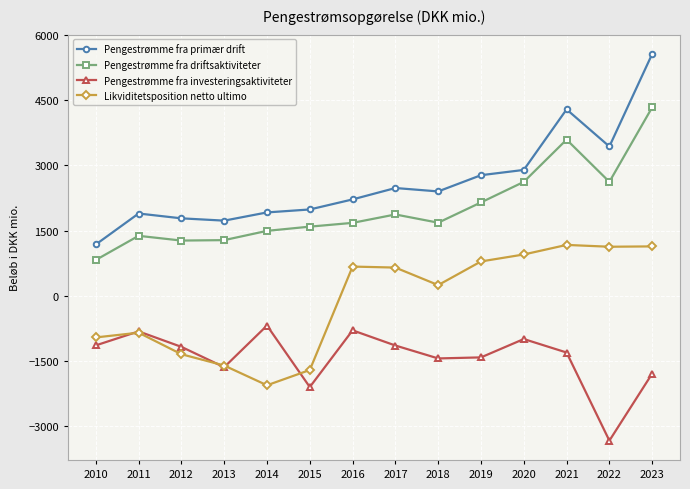

True or false: Pengestrømme fra primær drift has a value of 4355 at 2017.

False